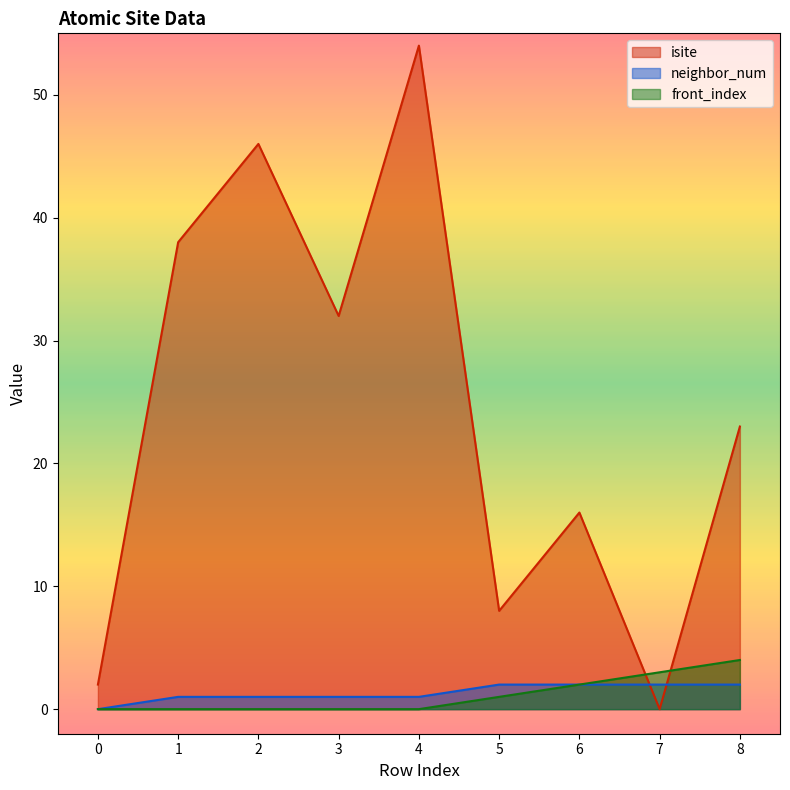

Rank the series at 0 from lowest to highest value.

neighbor_num, front_index, isite